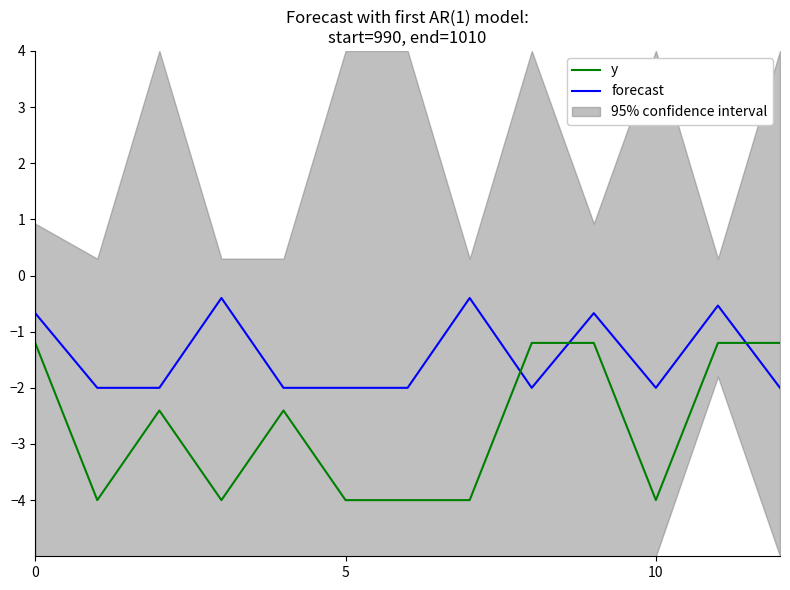

What are all the series names shown in the legend?

forecast, y